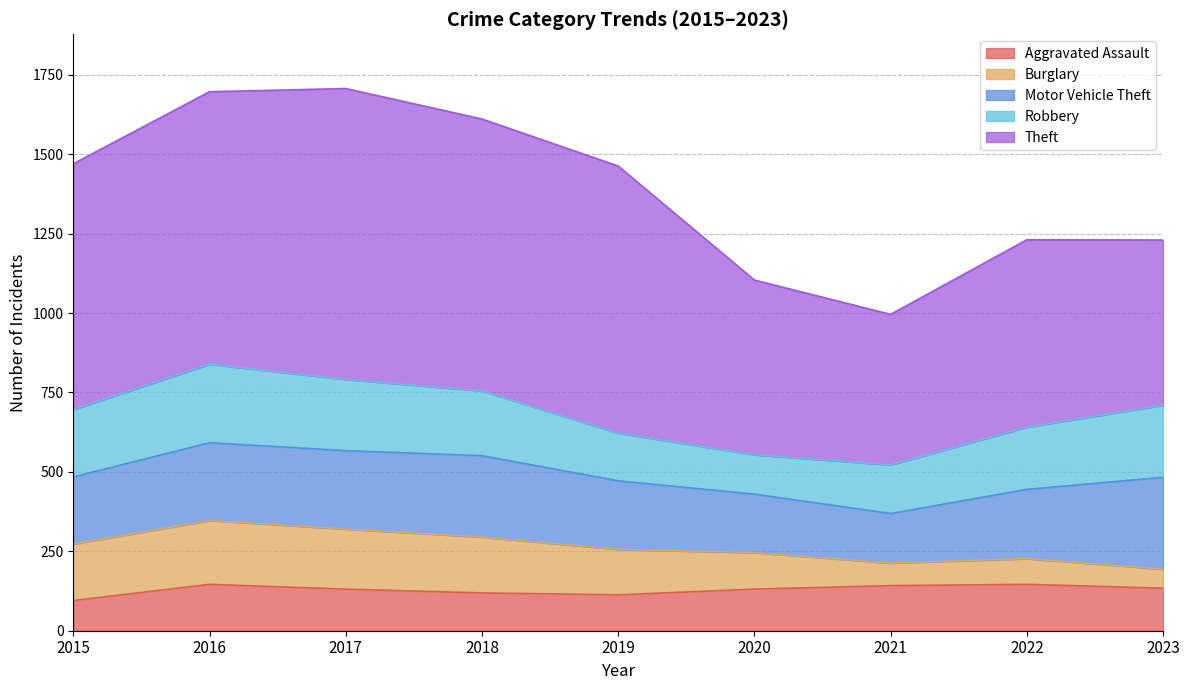

How many intersections are there between Motor Vehicle Theft and Robbery?

1